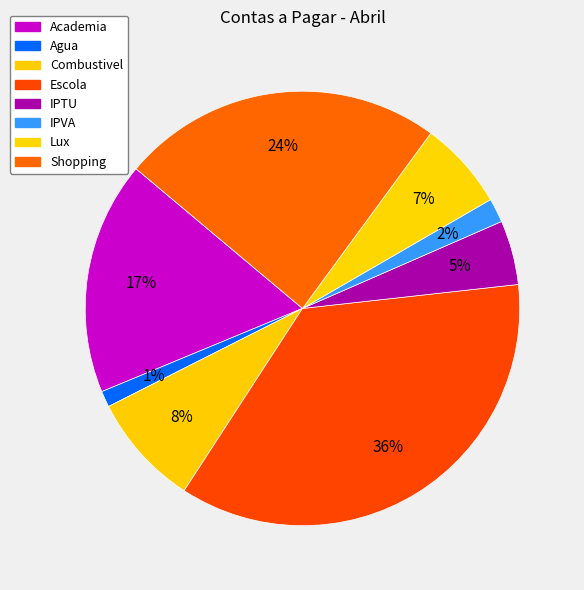

How many segments does this pie chart have?

8